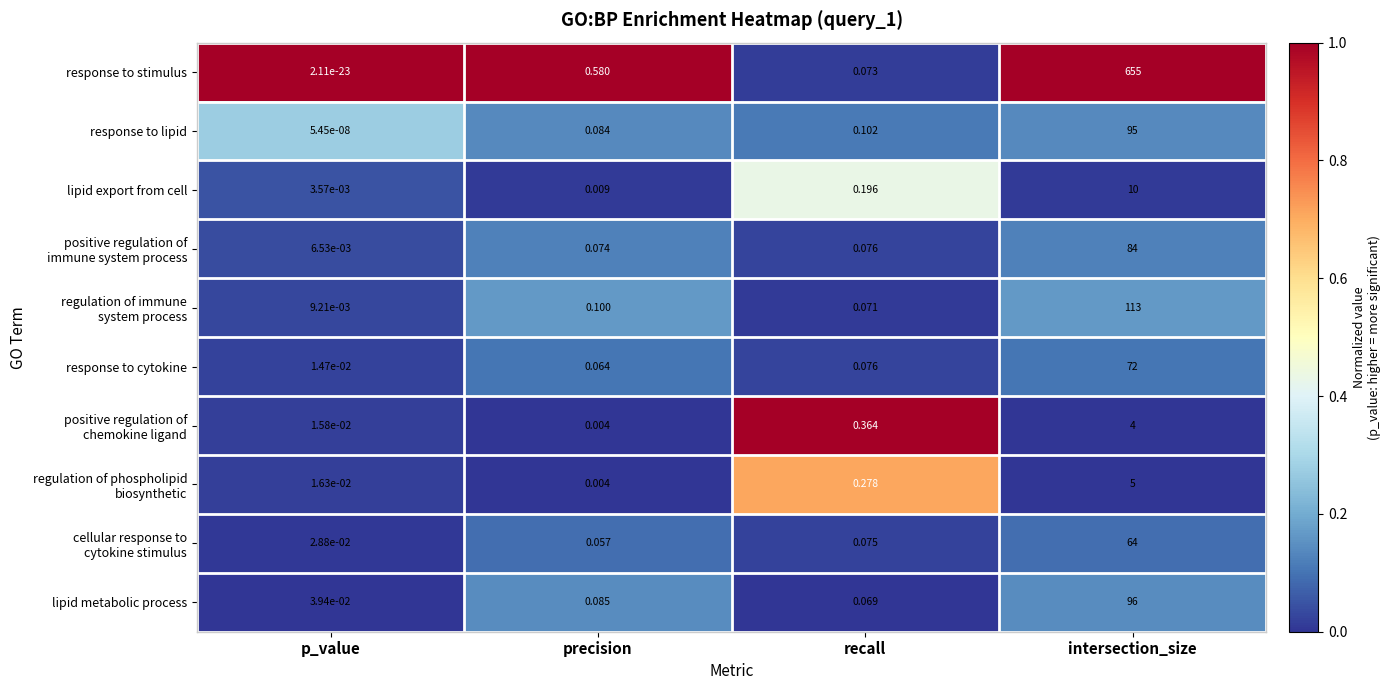

Between precision and intersection_size, which series saw the biggest shift?

response to stimulus